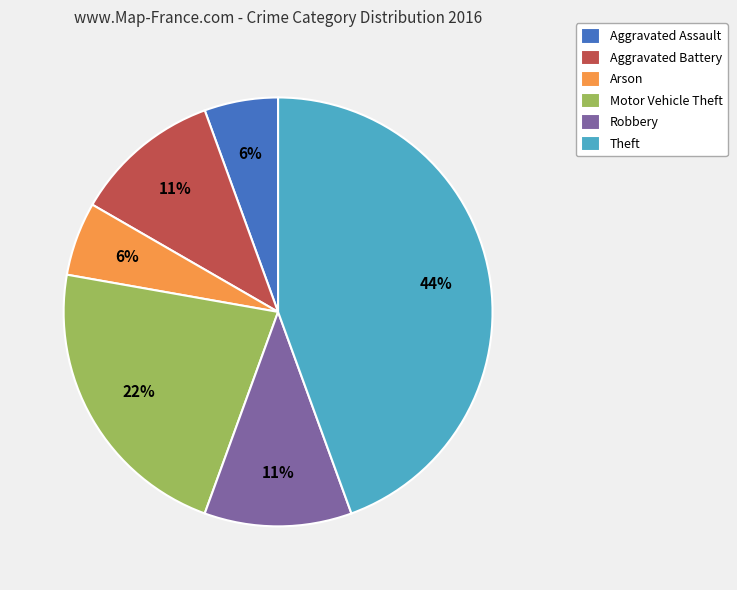

To the nearest percent, what percentage of the pie is Aggravated Assault?

6%